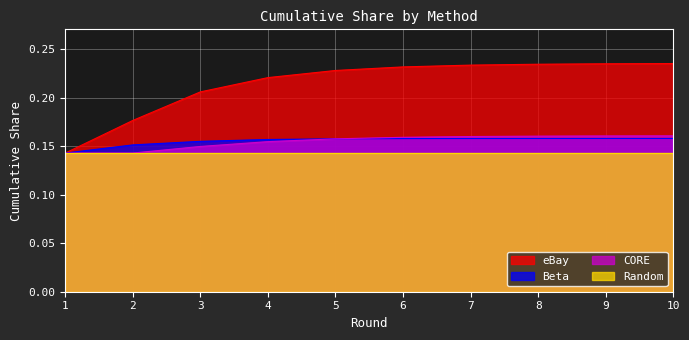

True or false: eBay has a value of 0.1 at 4.

False